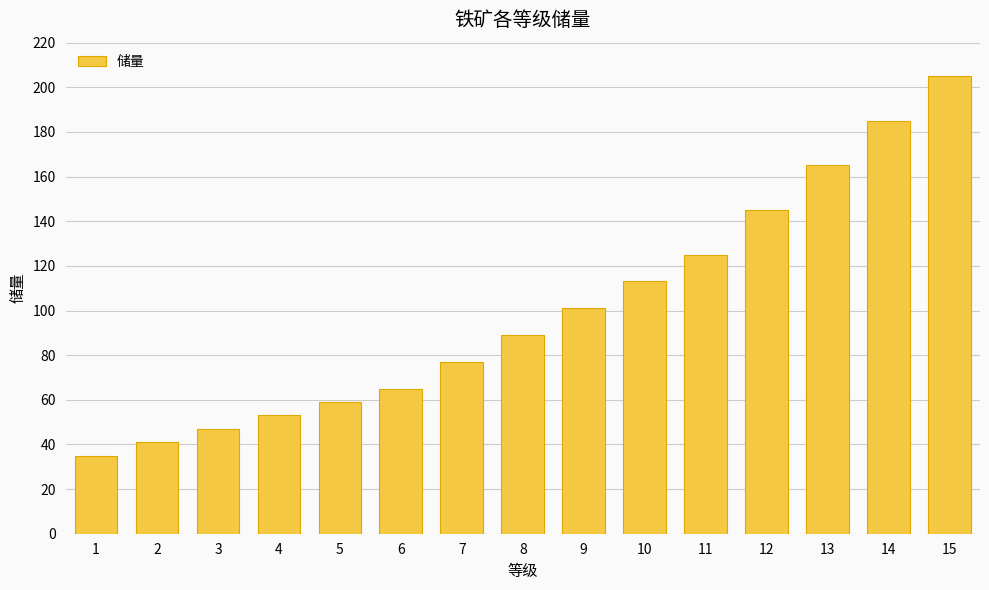

Where is the data nearest to the value 120?

11